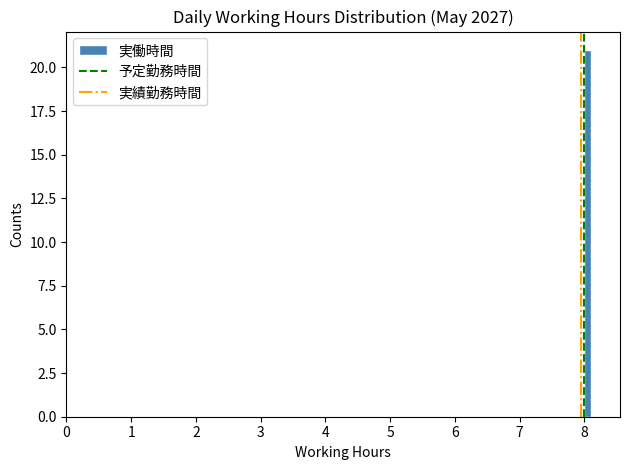

Read against the x-axis, roughly where is the centre of the tallest bar?

8.1